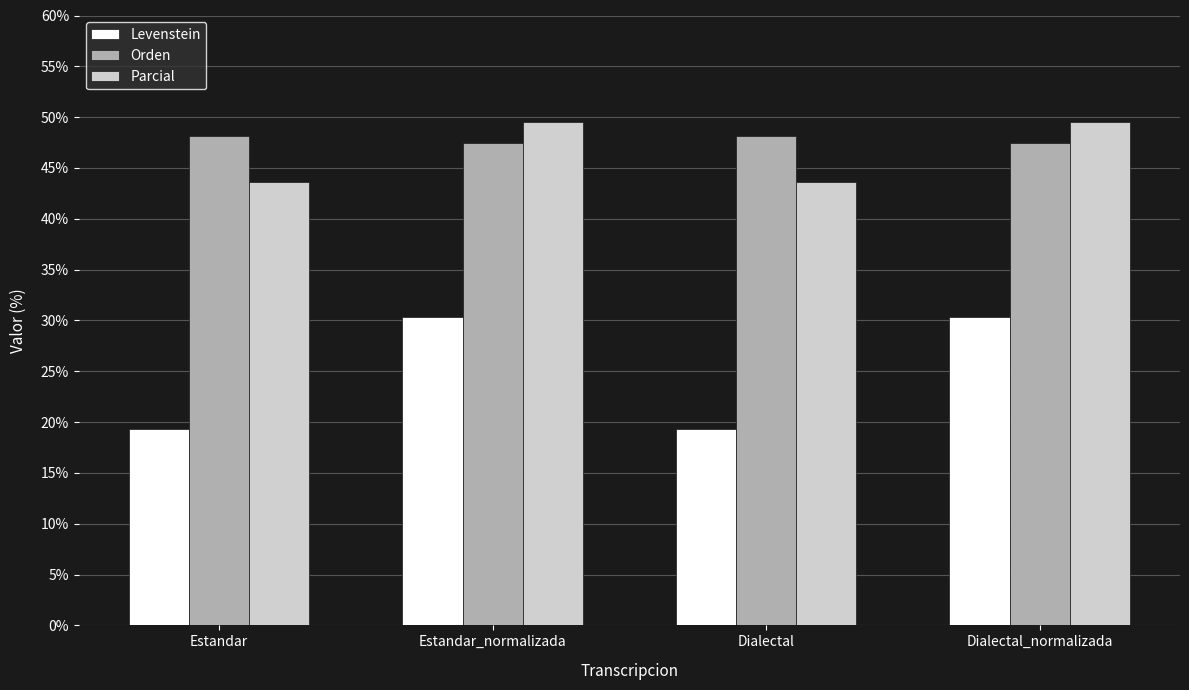

Reading left to right, transcribe all the data shown in this chart.

Levenstein: Estandar=19.3	Estandar_normalizada=30.4	Dialectal=19.3	Dialectal_normalizada=30.4
Orden: Estandar=48.1	Estandar_normalizada=47.5	Dialectal=48.1	Dialectal_normalizada=47.5
Parcial: Estandar=43.6	Estandar_normalizada=49.6	Dialectal=43.6	Dialectal_normalizada=49.6